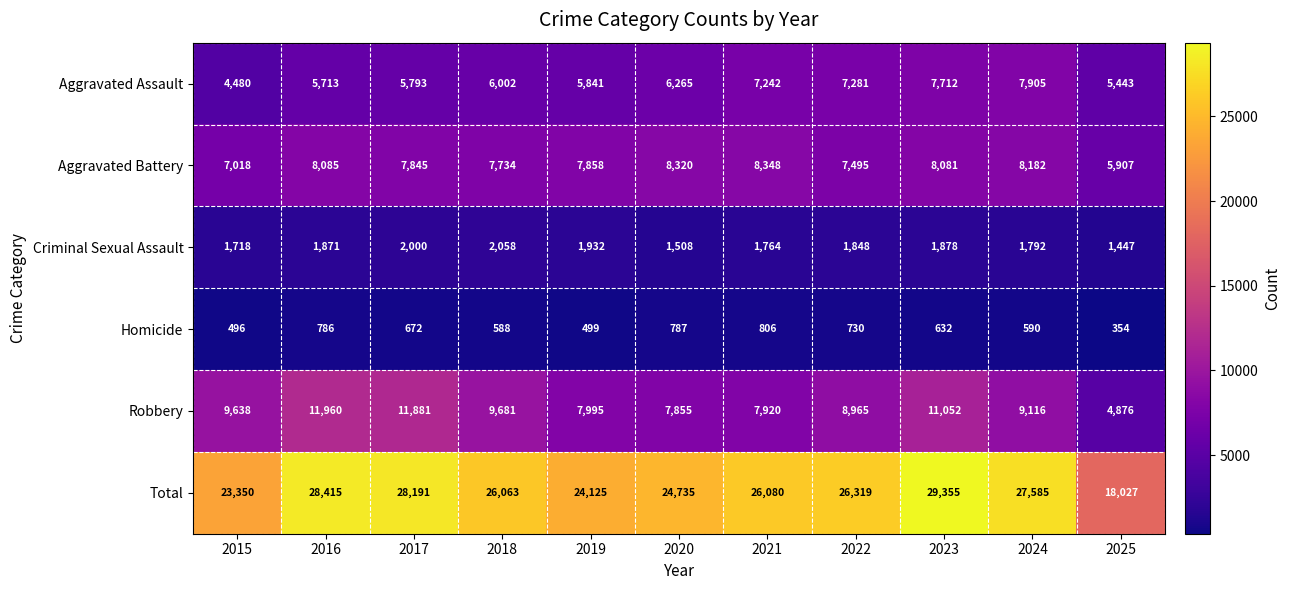

Which series has the largest total across all categories?

Total